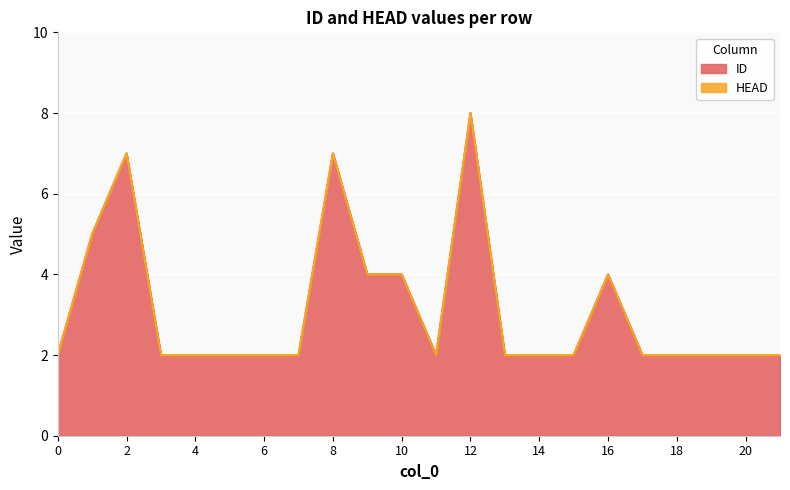

Count the values in the range 2 to 4.

18